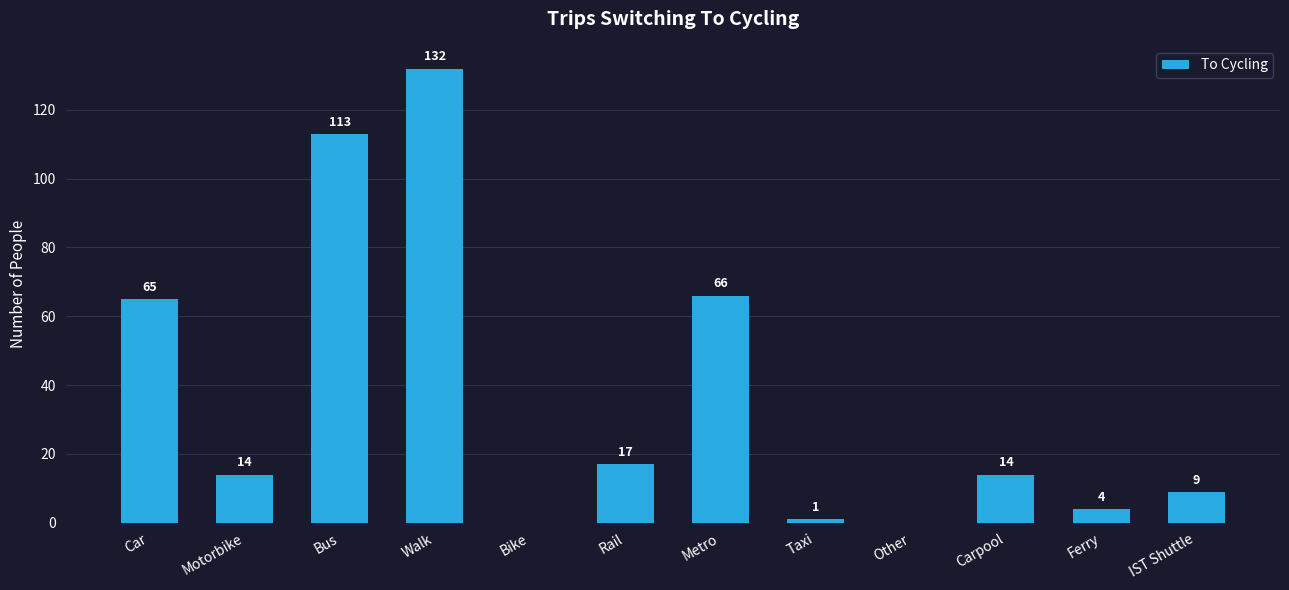

What is the sum of the values at Bus and Motorbike?

127